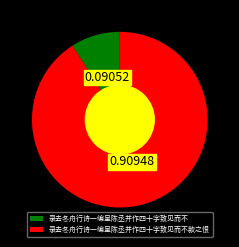

What is the largest slice in the pie chart?

录去冬舟行诗一编呈陈丞并作四十字致见而不款之恨